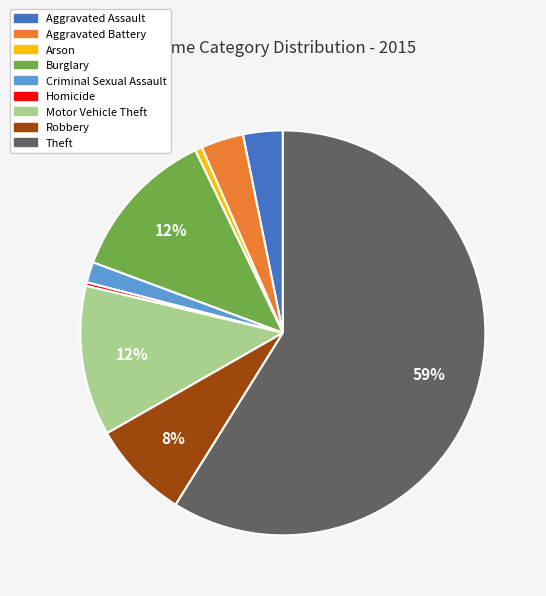

Combined, do Burglary and Aggravated Battery account for over 50%?

No